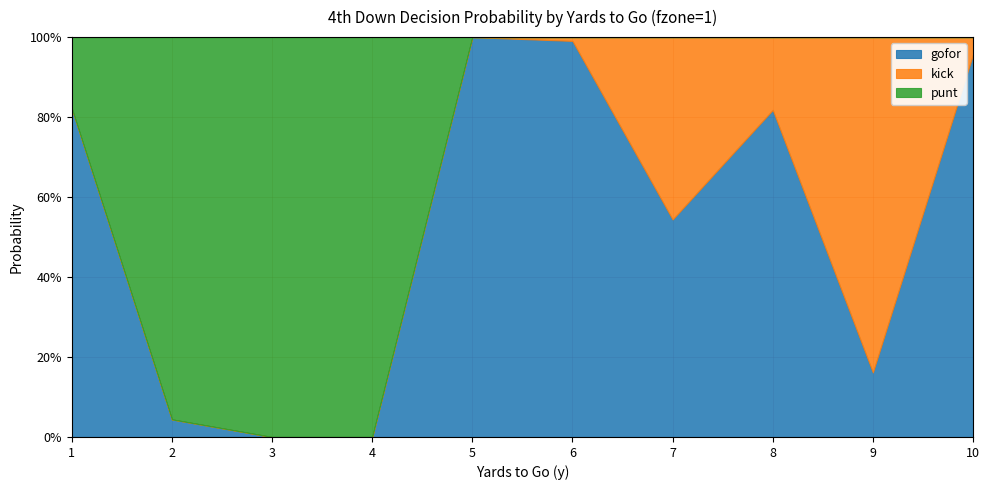

How many values in kick are above zero?

5